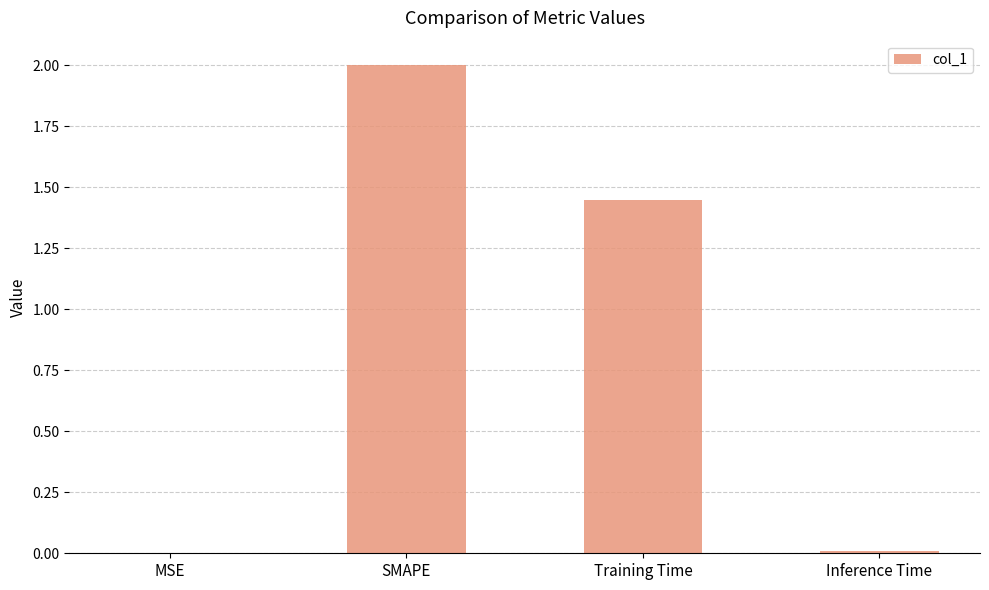

Is it true that the value at MSE is 0.0?

True